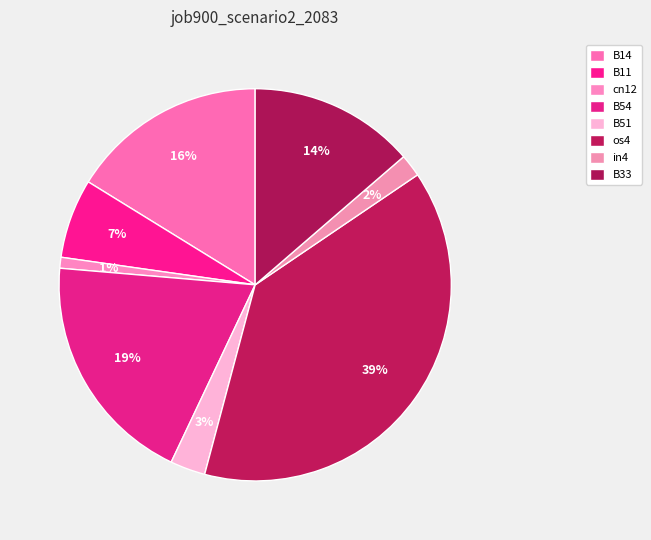

Rank the categories by value from lowest to highest.

cn12, in4, B51, B11, B33, B14, B54, os4